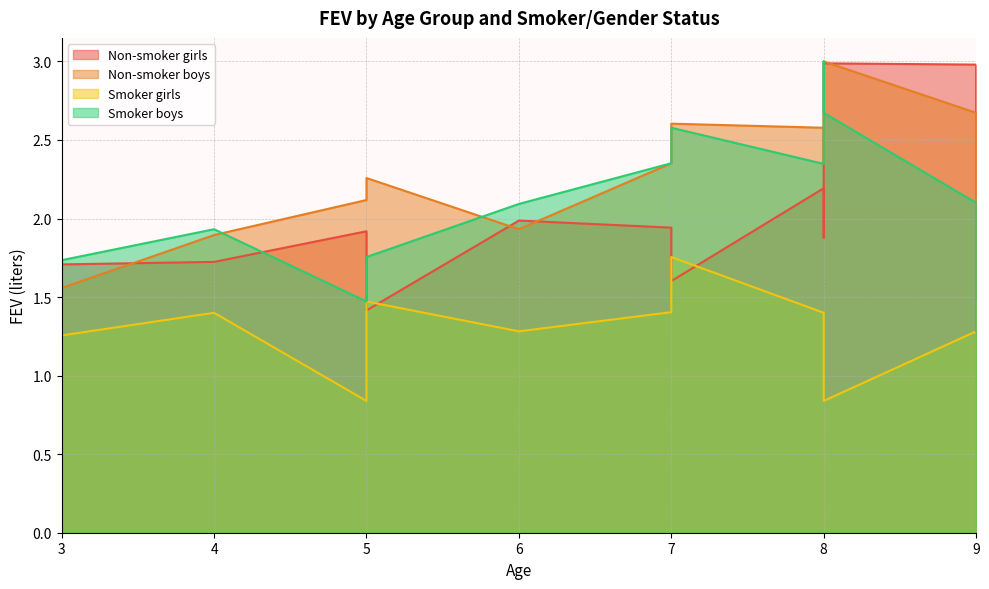

Is the value of Smoker boys at 4 greater than the value of Non-smoker girls at 9?

No